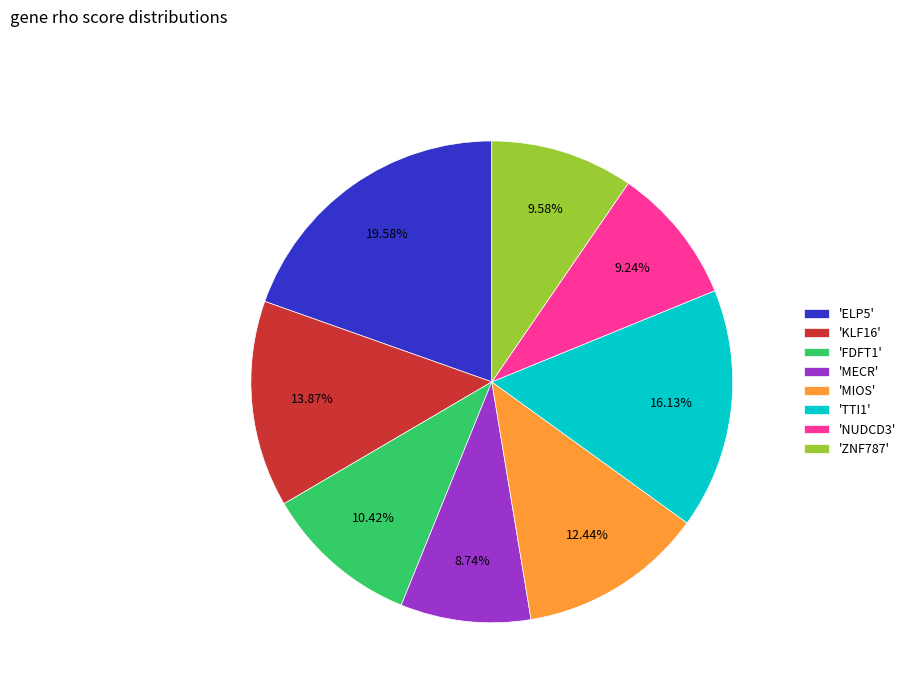

Is there any slice that represents more than half of the pie?

No